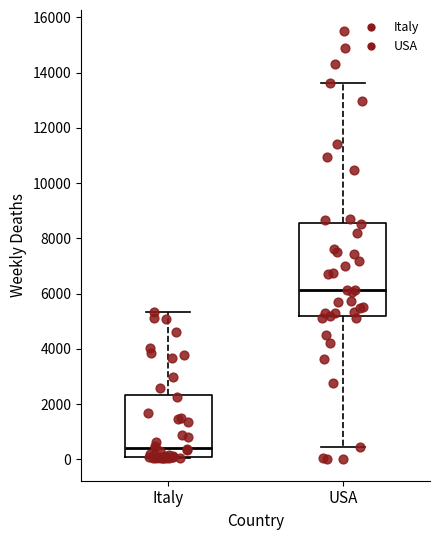

Comparing the boxes themselves (not the whiskers), which one is the tallest?

USA